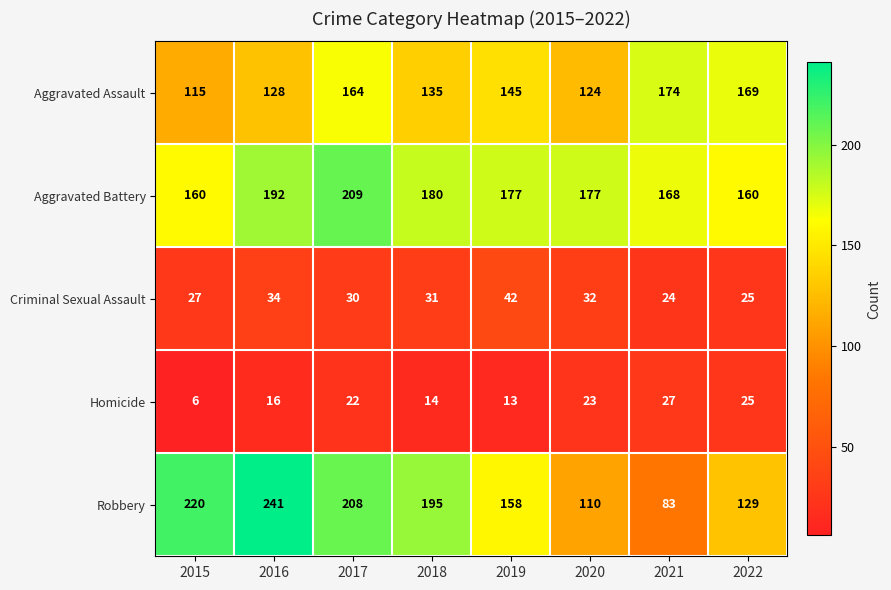

What is the difference between the Robbery values at 2022 and 2015?

91